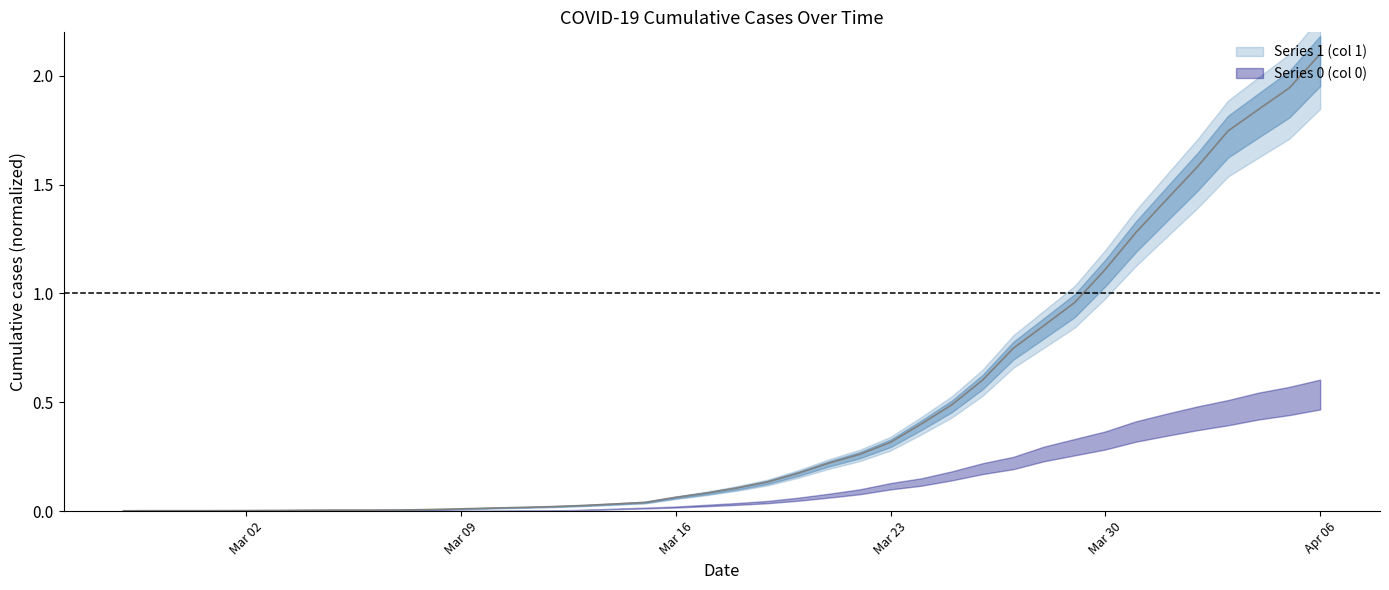

The chart shows a value of 0.0 at 2020-03-12. True or false?

False